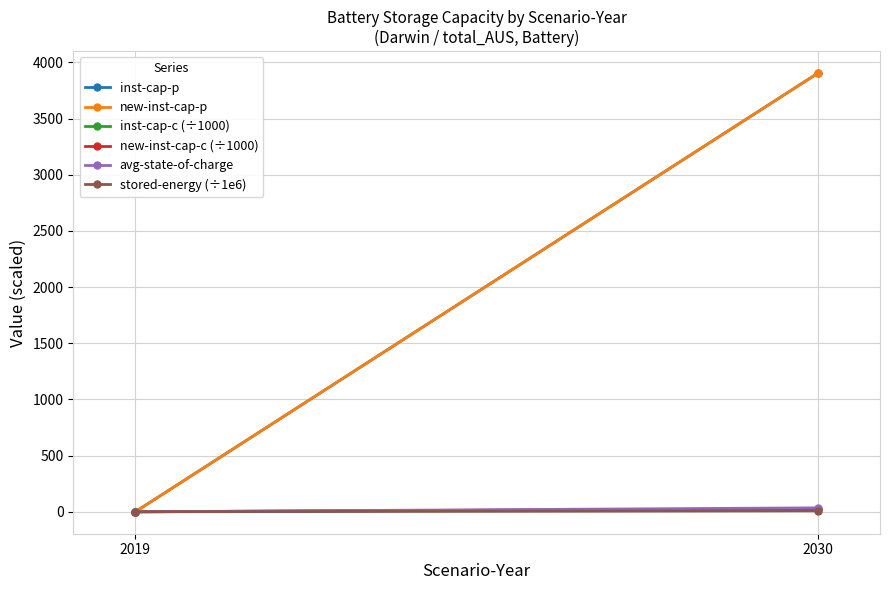

What is the highest value of the new-inst-cap-c (÷1000) series?

26.2